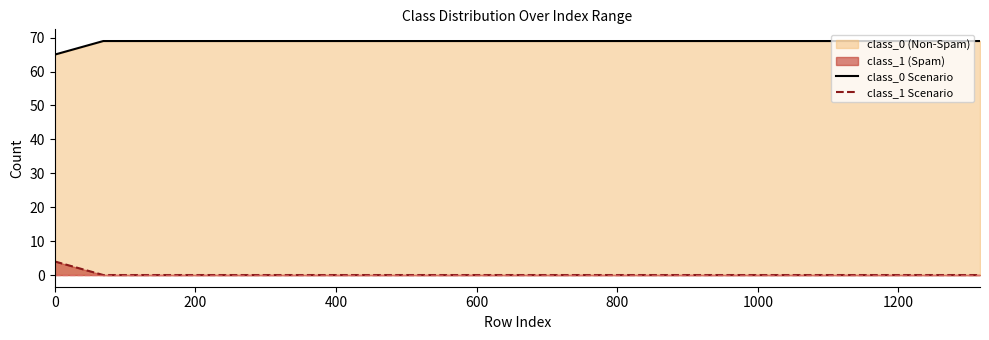

Rank the series by their maximum value, from highest to lowest.

class_0 Scenario, class_1 Scenario